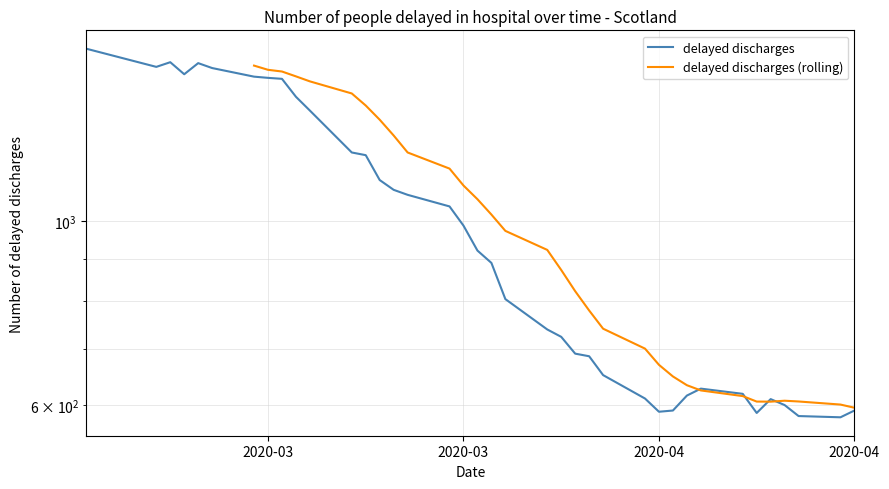

What is the smallest value displayed?

580